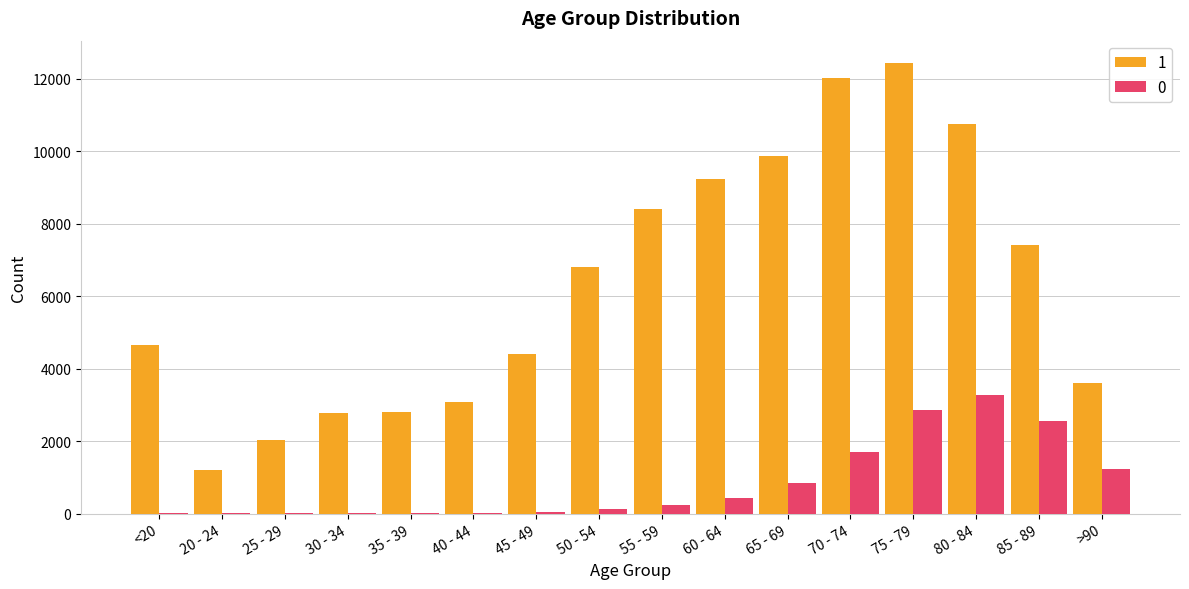

The value of 1 at 65 - 69 is 9883. True or false?

True